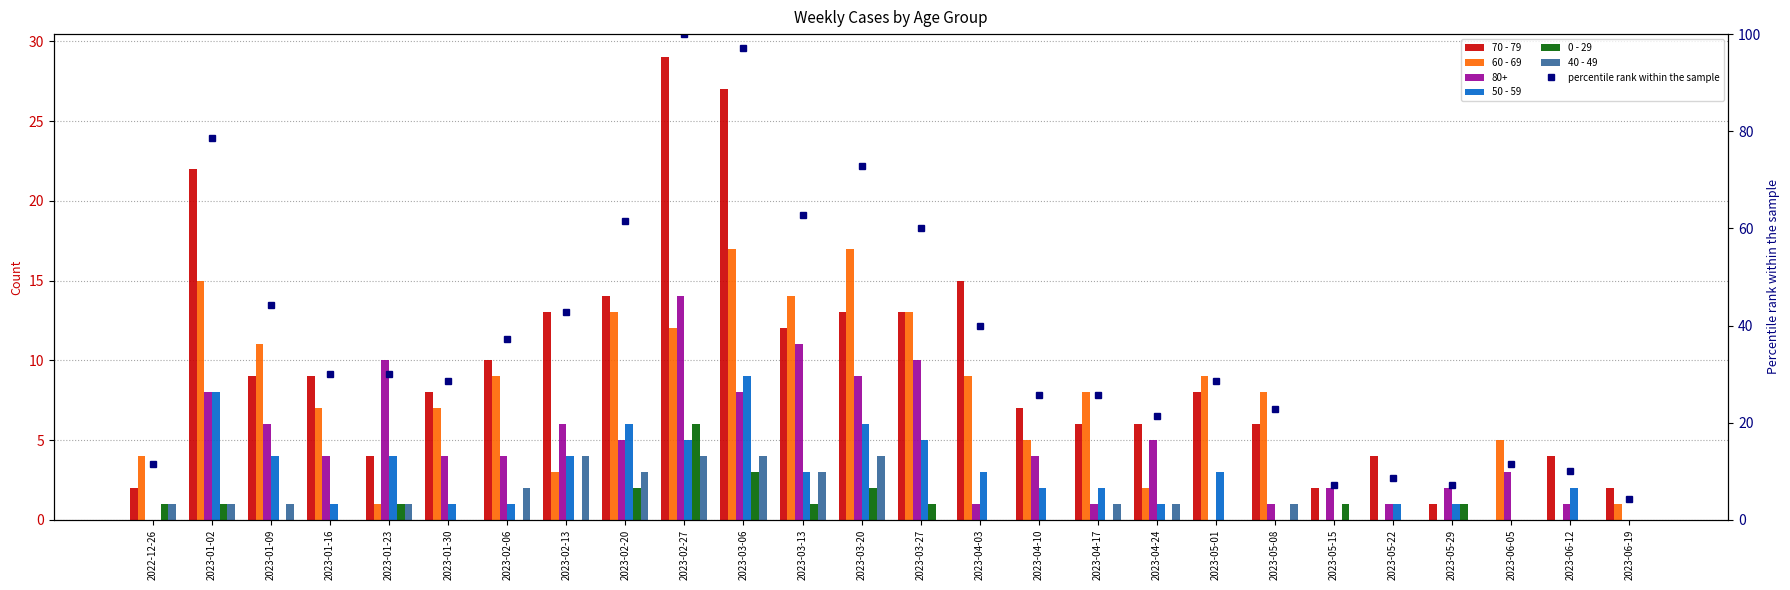

How many series are shown in this chart?

6